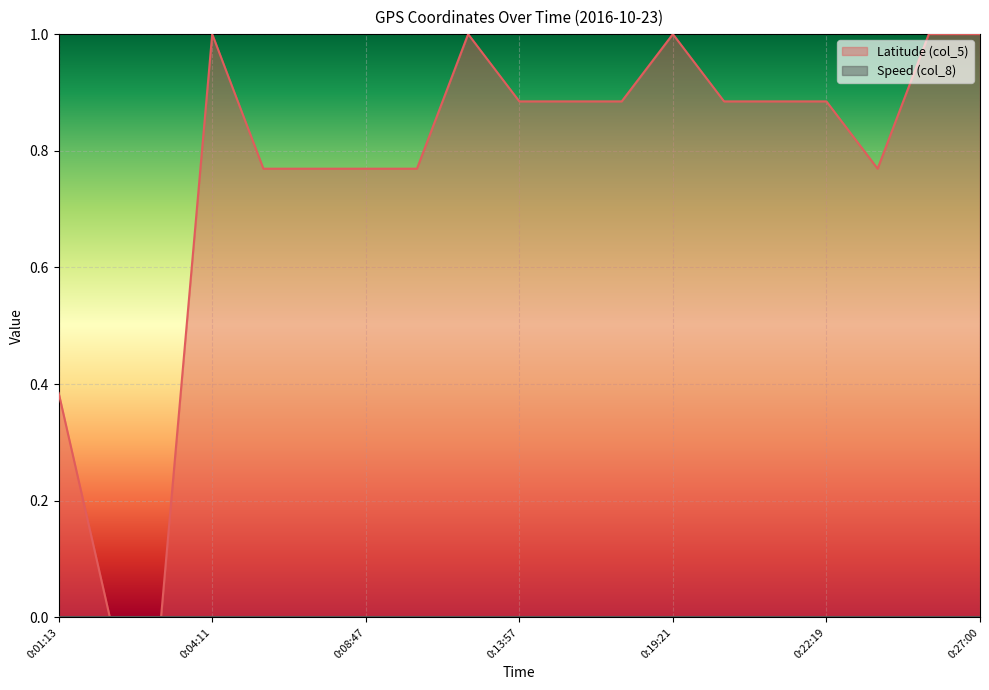

True or false: Latitude (col_5) has a value of 0.2 at 0:22:19.

False